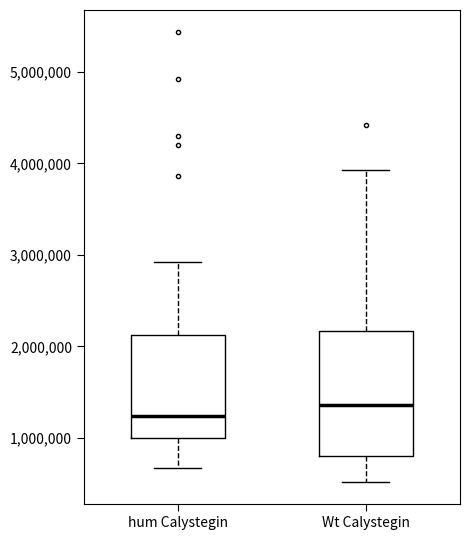

Which box's median line is the highest?

Wt Calystegin